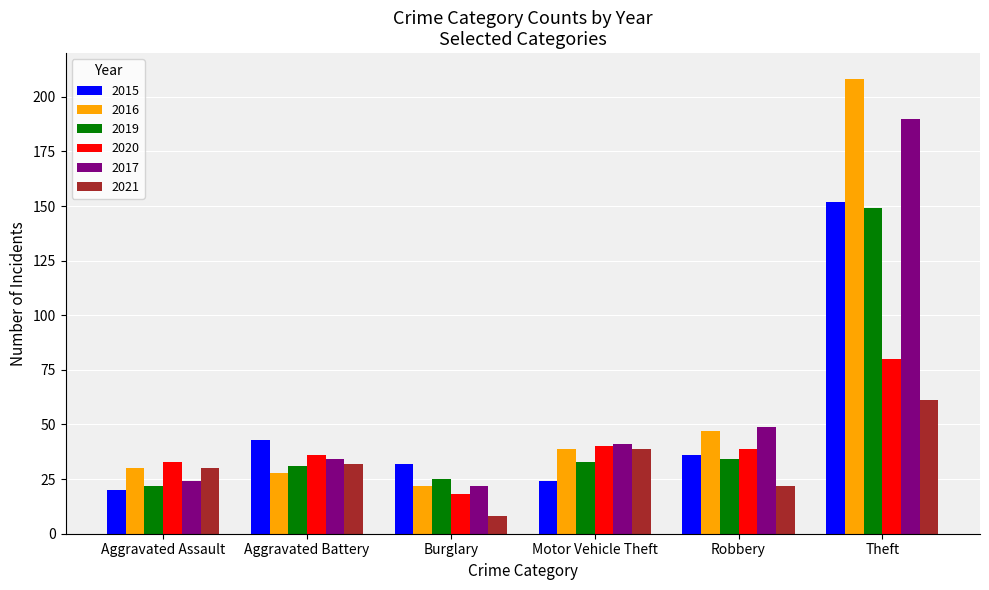

Is it true that 2020 equals 39 at Robbery?

True